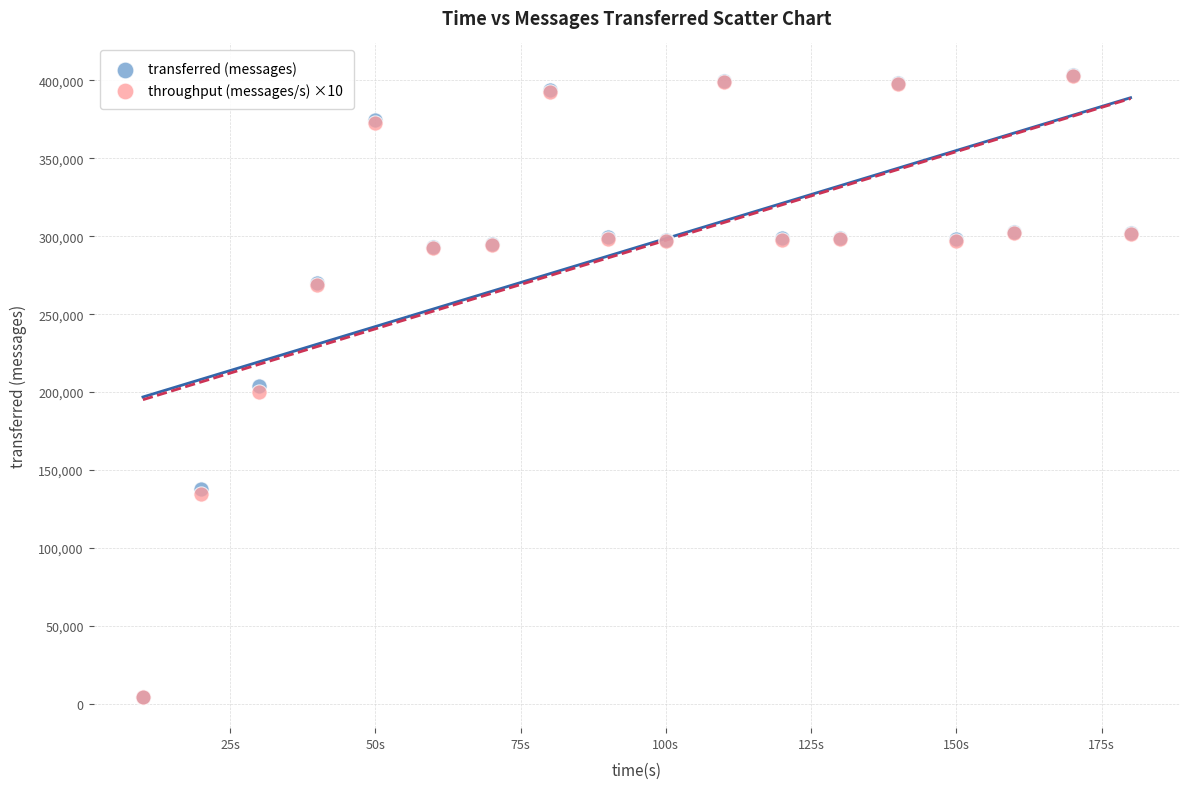

Which series has the largest Y range (max minus min)?

transferred (messages)